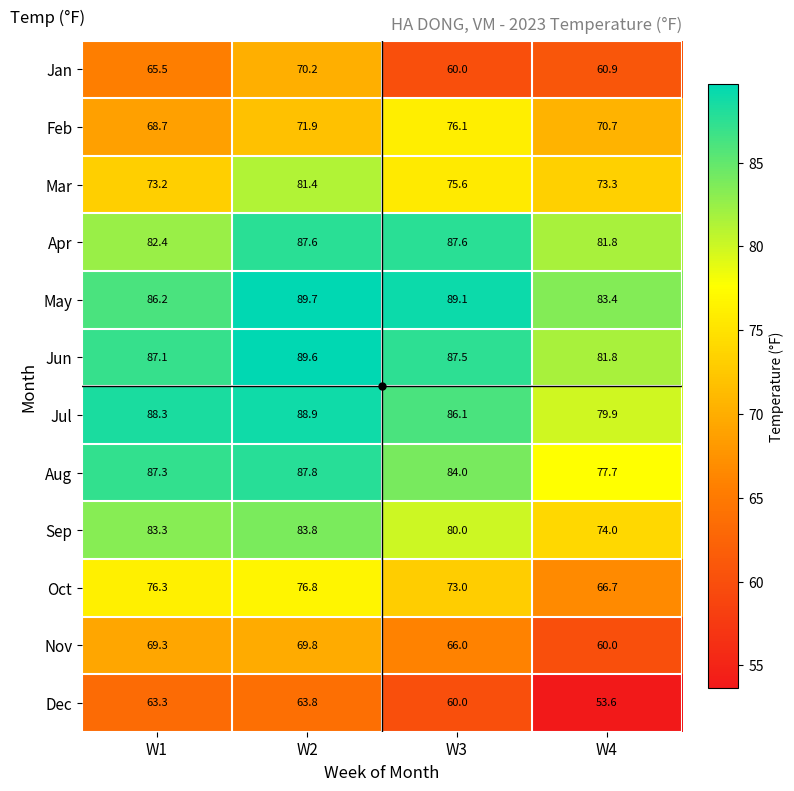

True or false: Oct has a value of 76.8 at W2.

True